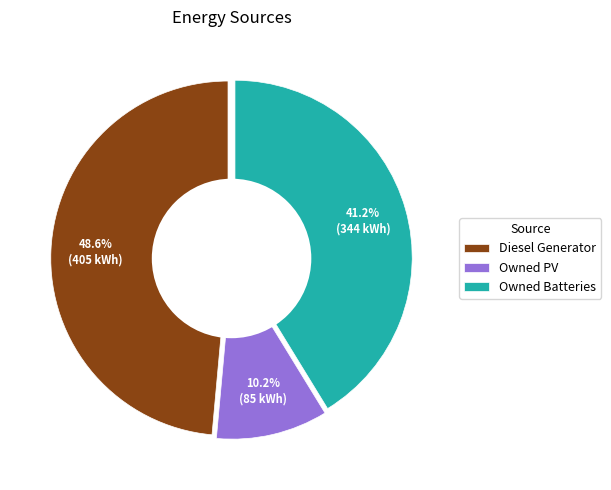

How many slices are in this pie chart?

3